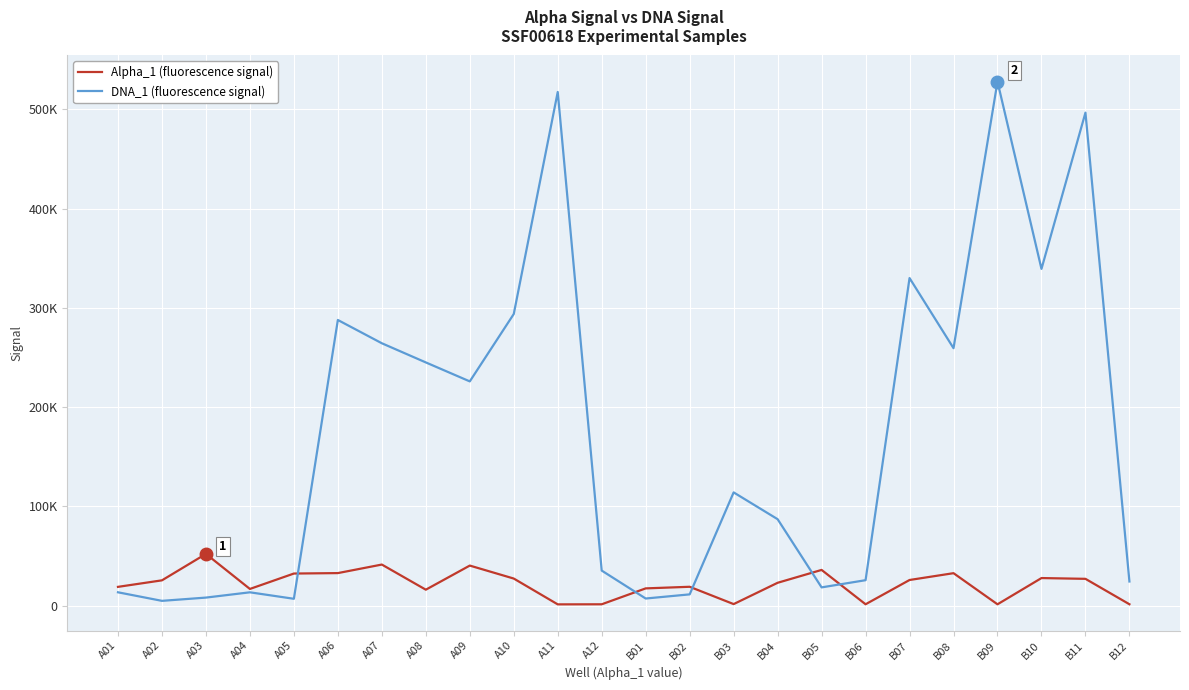

Between B01 and B08, which series saw the biggest shift?

DNA_1 (fluorescence signal)